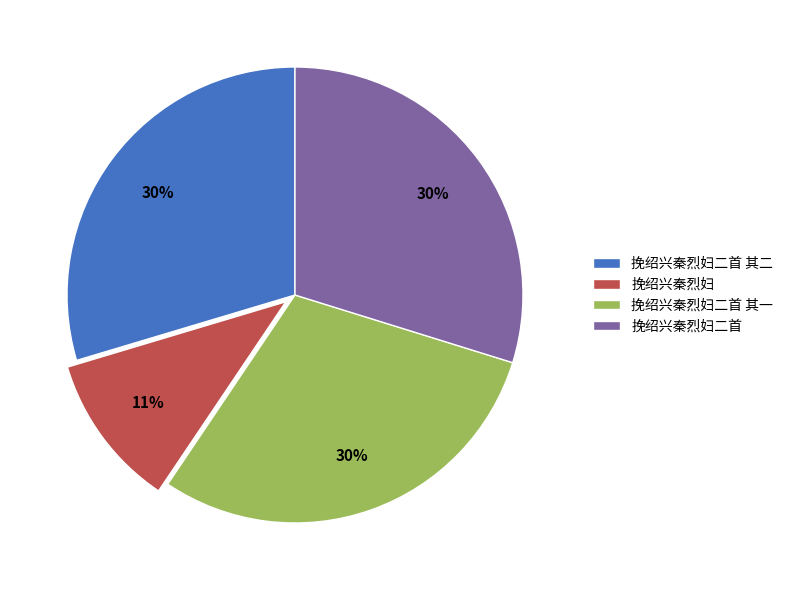

Which has a higher value, 挽绍兴秦烈妇 or 挽绍兴秦烈妇二首?

挽绍兴秦烈妇二首